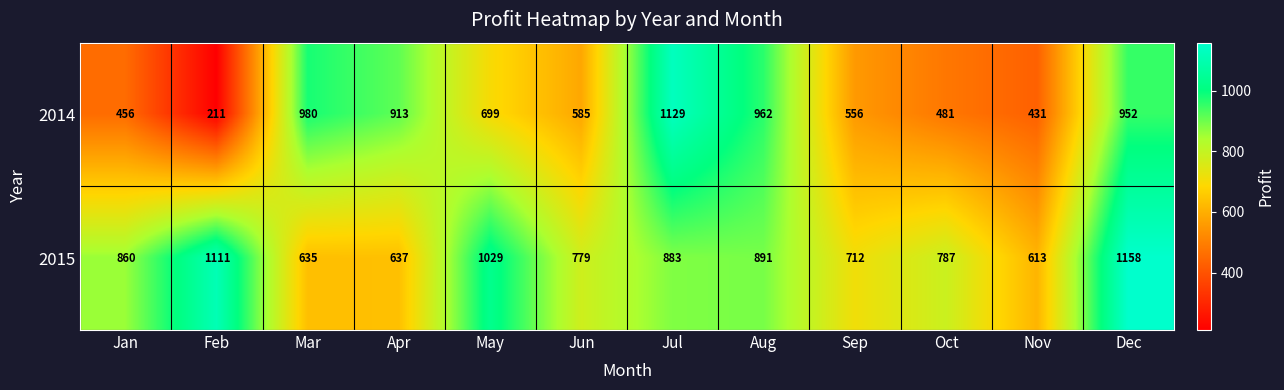

How many series are shown in this chart?

2